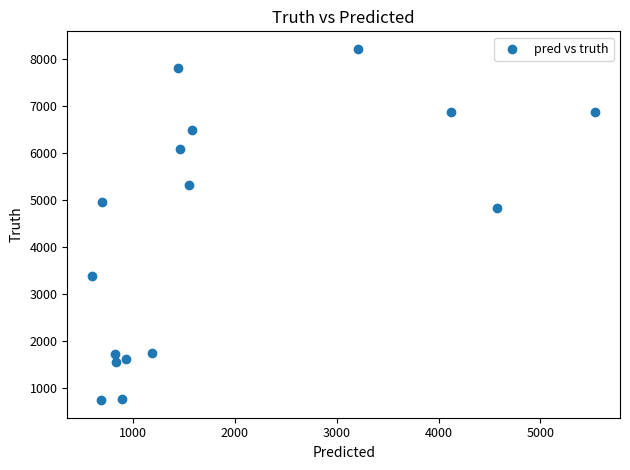

What Y value in the scatter plot is closest to 4478?

4838